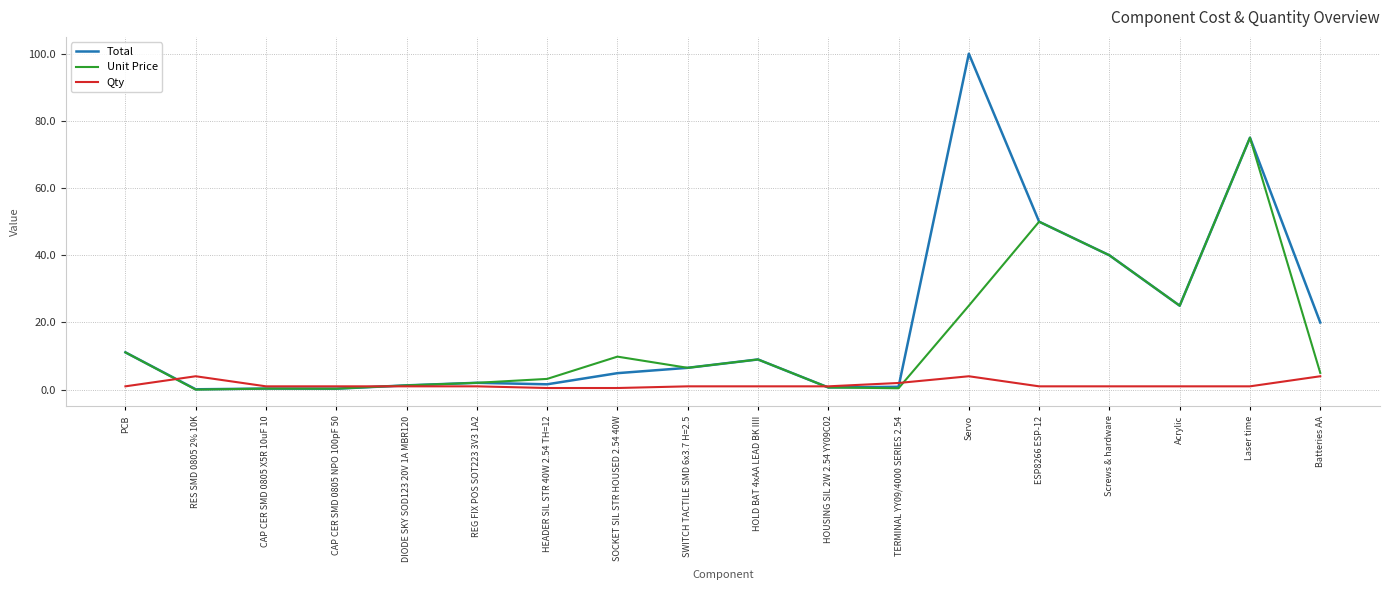

At which label does Unit Price first exceed 6?

PCB